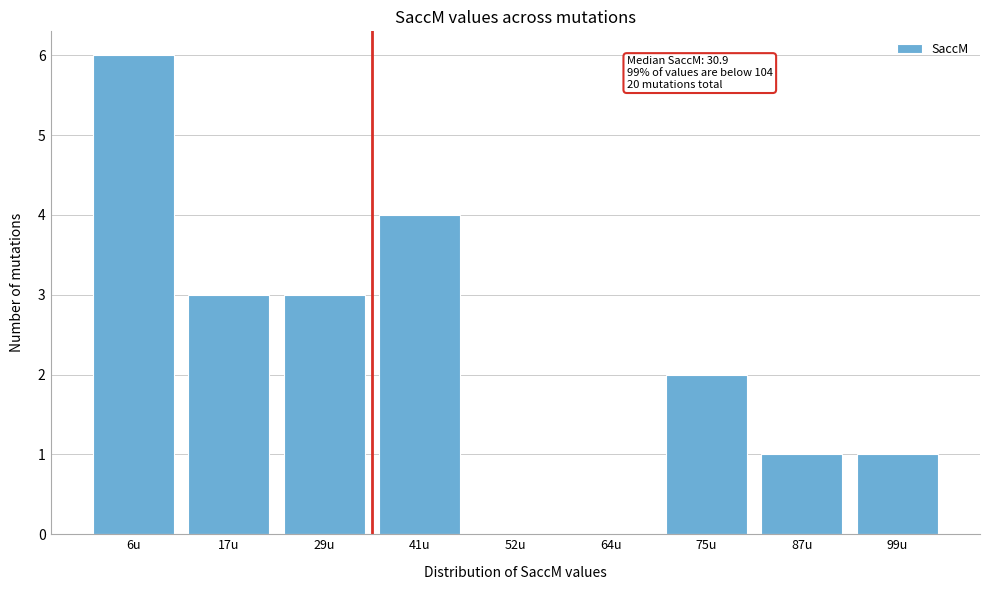

Reading left to right, extract all data points from this chart.

6u=6	17u=3	29u=3	41u=4	52u=0	64u=0	75u=2	87u=1	99u=1